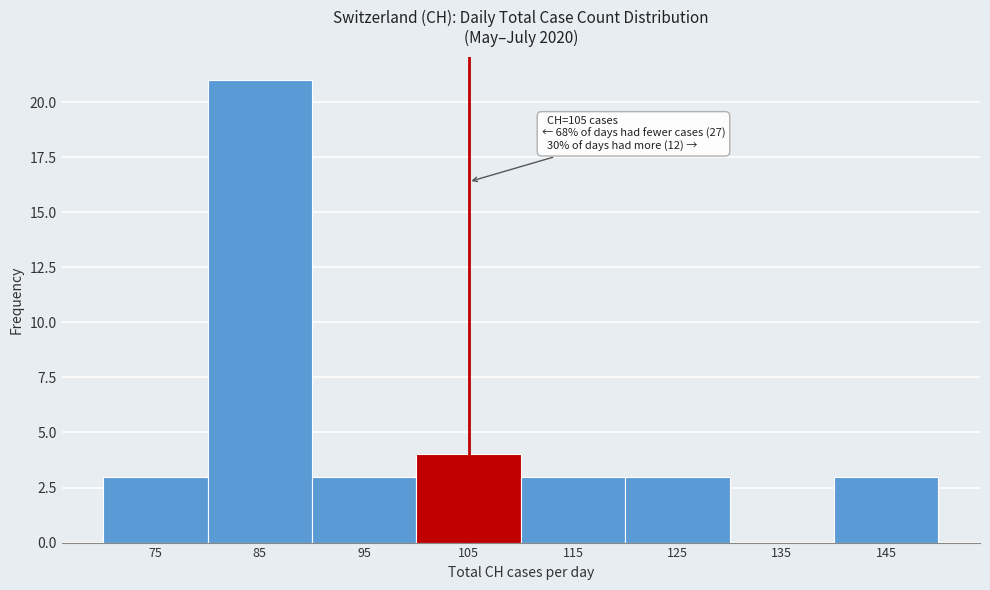

Reading left to right, extract all data points from this chart.

75=3	85=21	95=3	105=4	115=3	125=3	135=0	145=3